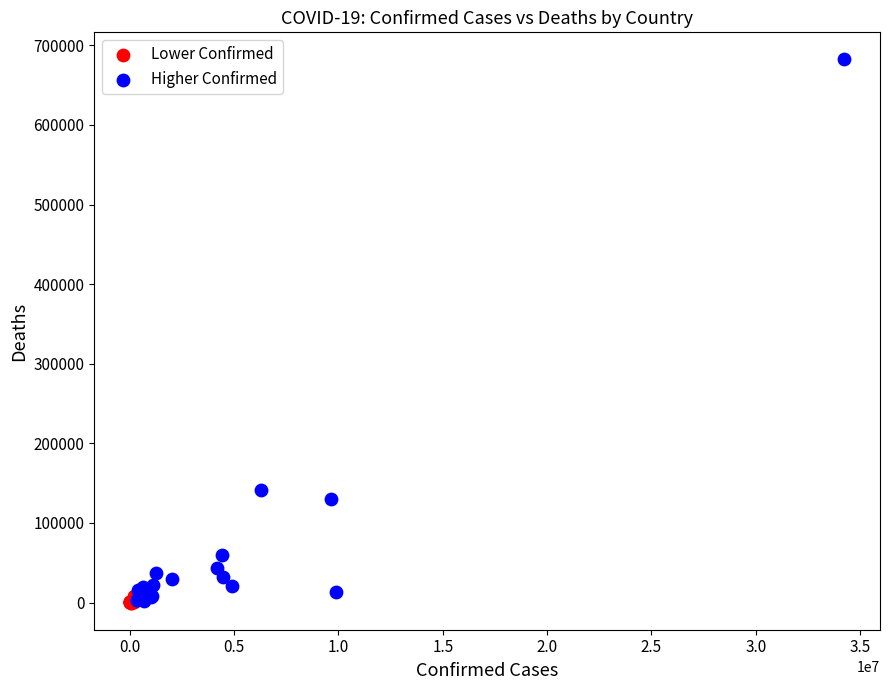

Which series has the widest spread of Y values?

Higher Confirmed